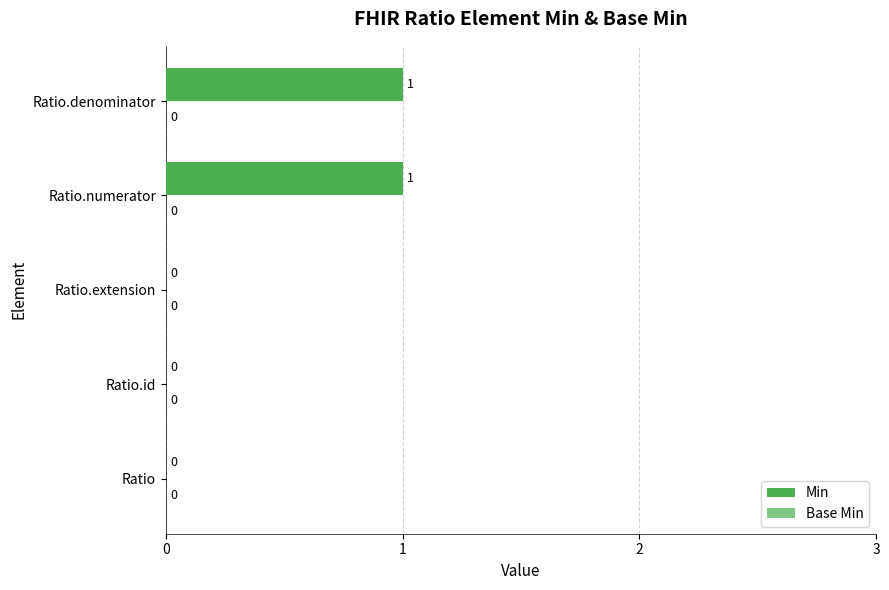

What is the change in value from Ratio.id to Ratio.numerator?

+1